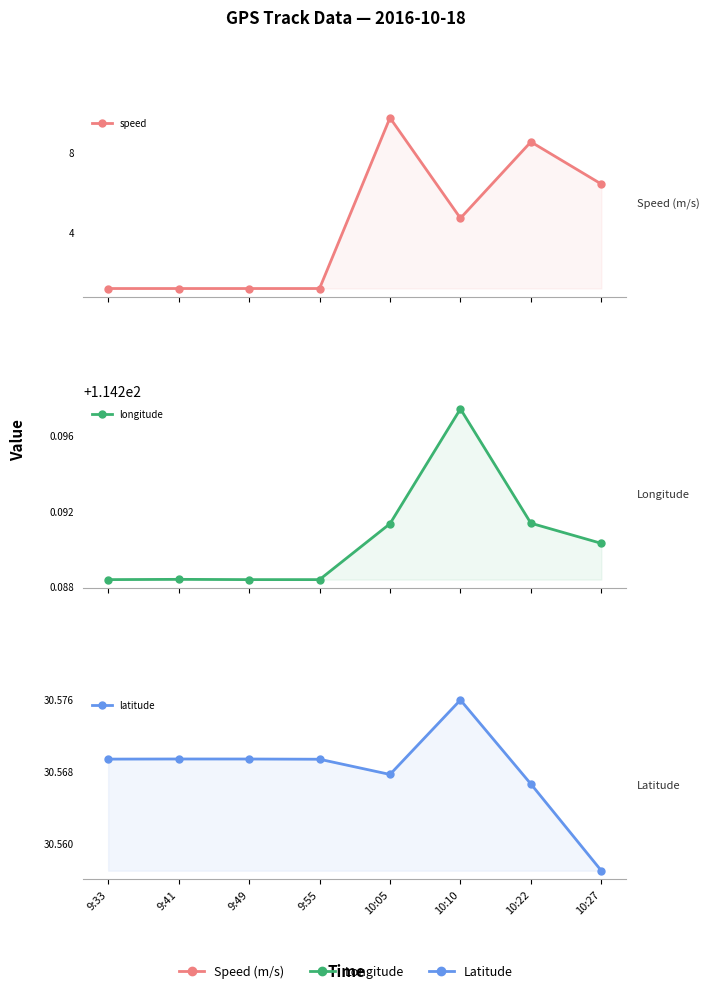

At which label does longitude reach its peak?

10:10